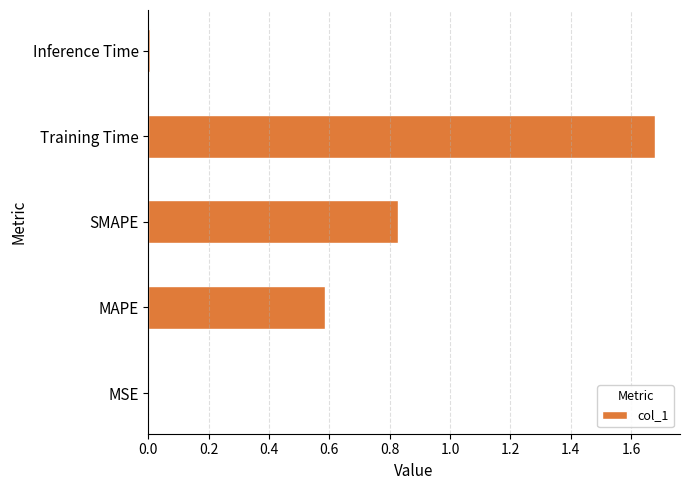

Which category has the highest value across all series?

Training Time